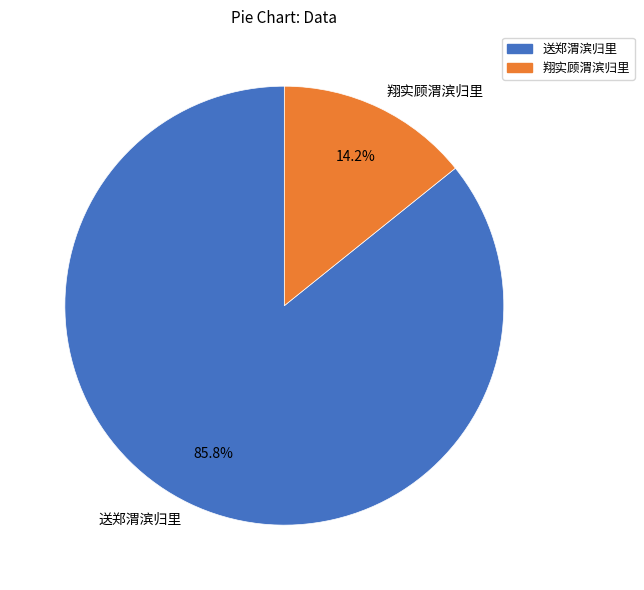

Approximately how many times larger is the value at 送郑渭滨归里 compared to 翔实顾渭滨归里?

6.0